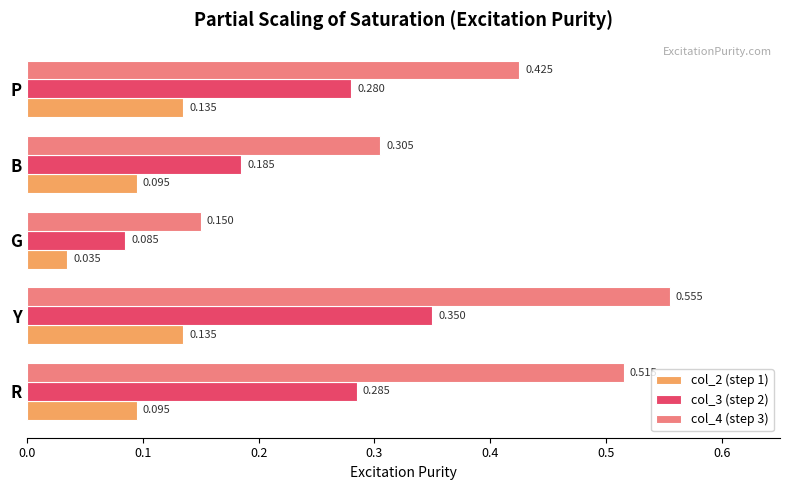

Which category has the lowest value in the col_4 (step 3) series?

G